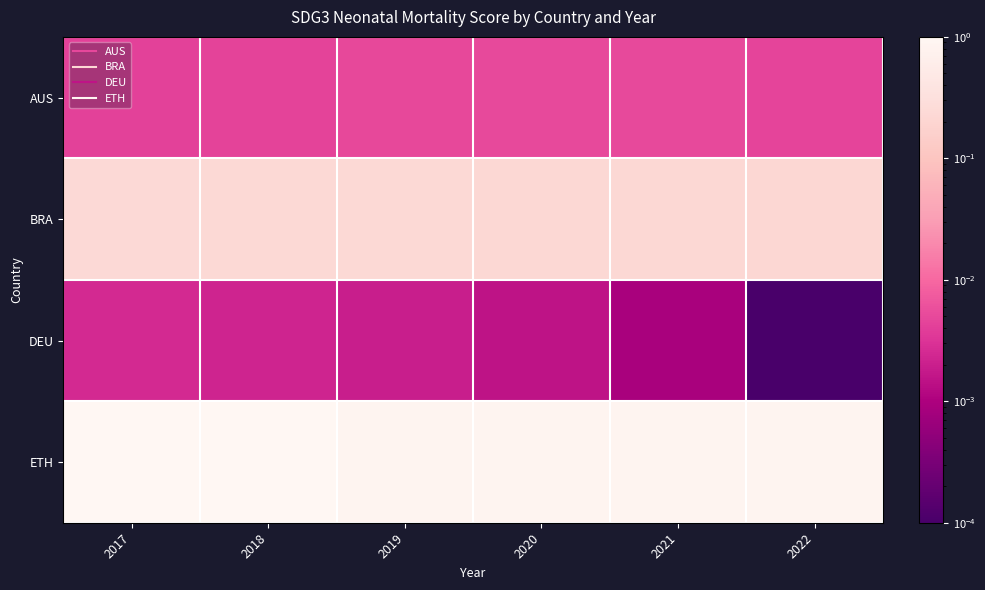

Which has a higher value, 2022 or 2017?

2022